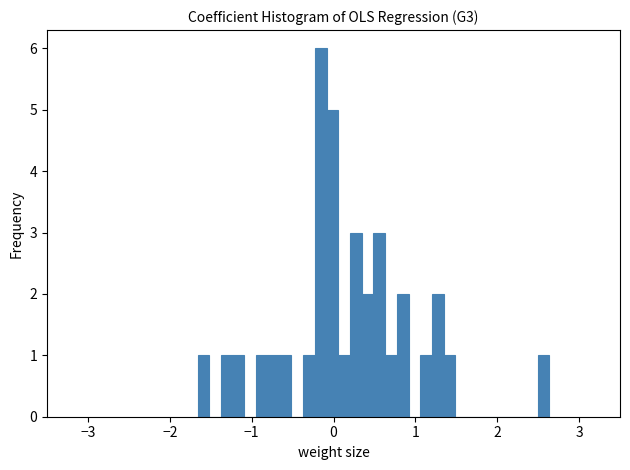

Read against the x-axis, roughly where is the centre of the tallest bar?

-0.2